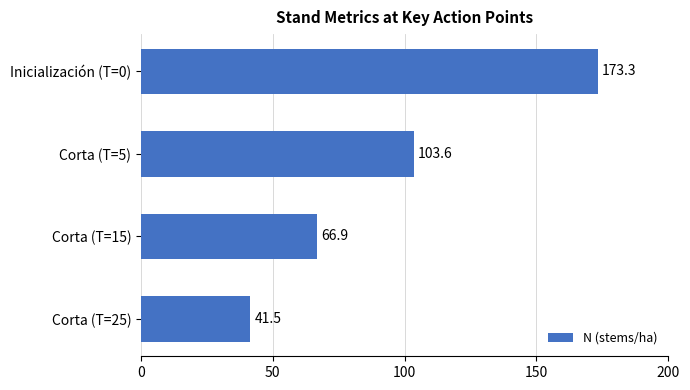

What is the smallest value displayed?

41.5